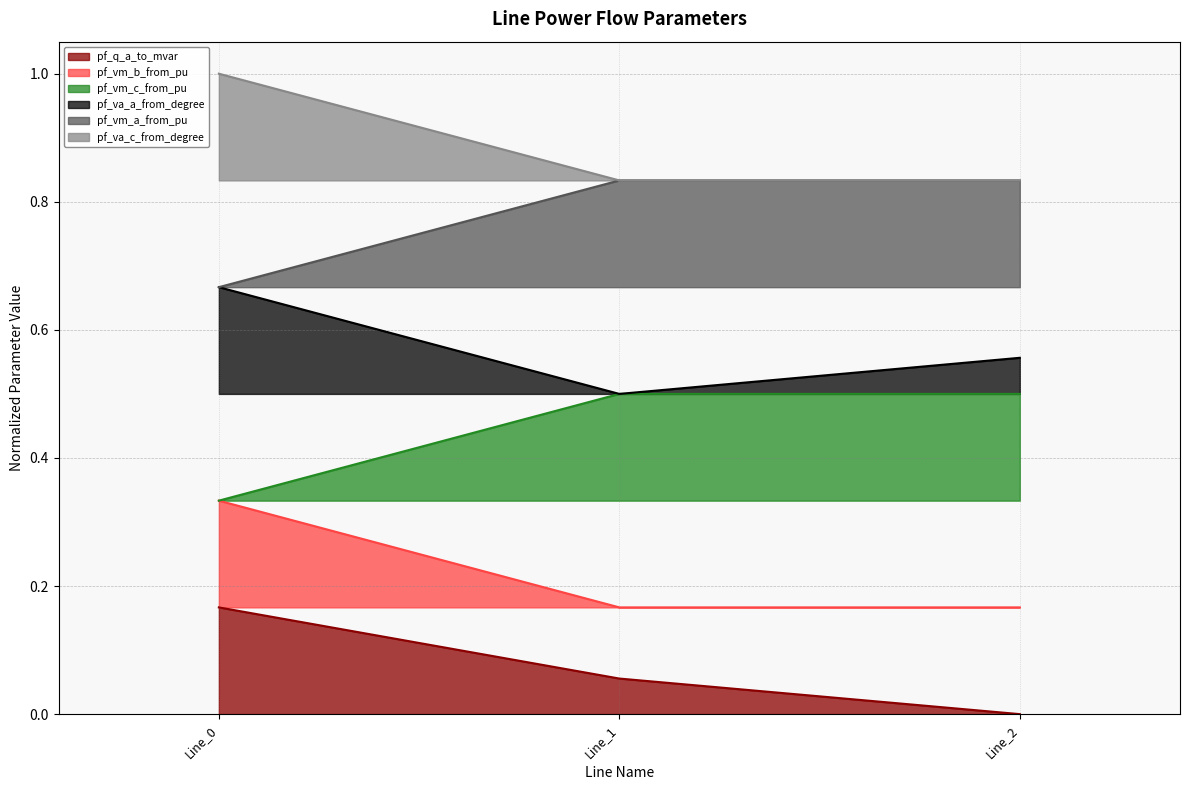

The pf_va_c_from_degree series shows 0.5 at Line_1. True or false?

False